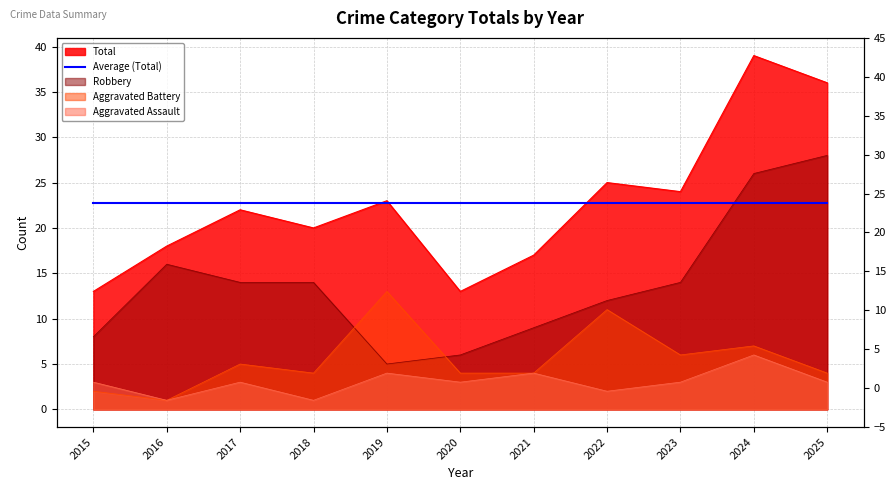

The Aggravated Battery series shows 8 at 2019. True or false?

False